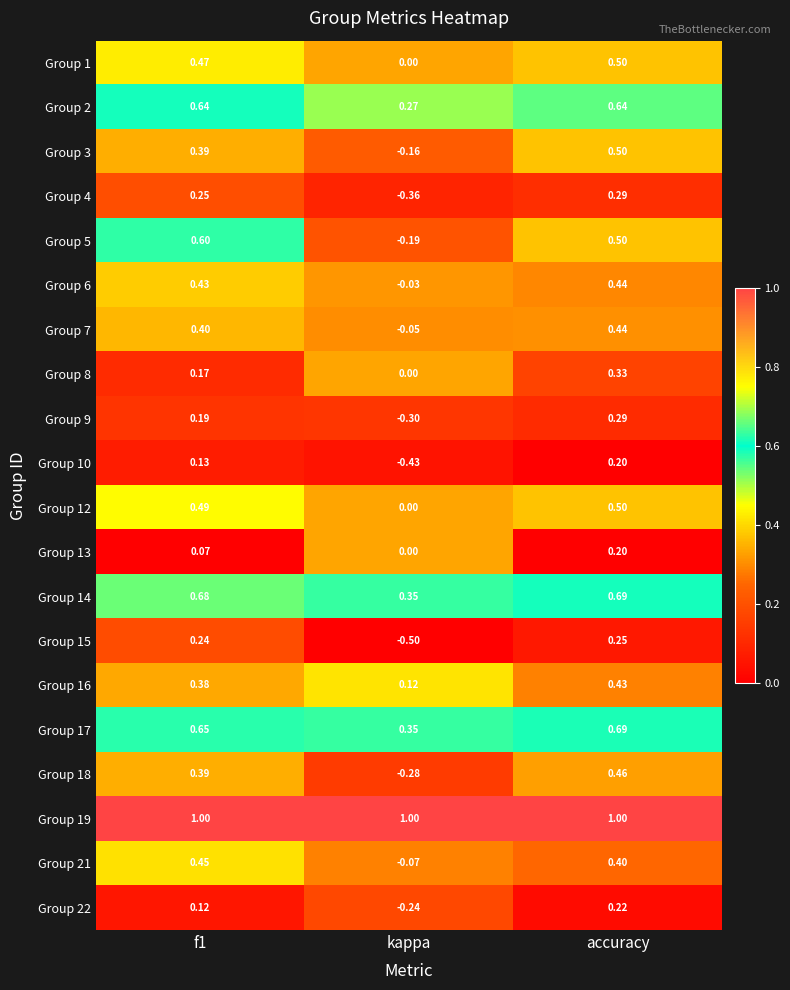

At which category is the sum across all series the highest?

accuracy